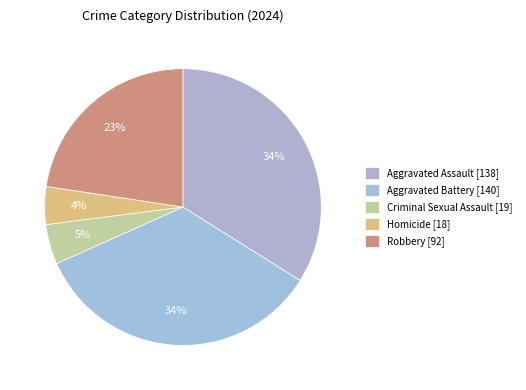

To the nearest percent, what is the combined percentage of Aggravated Battery and Aggravated Assault?

68%